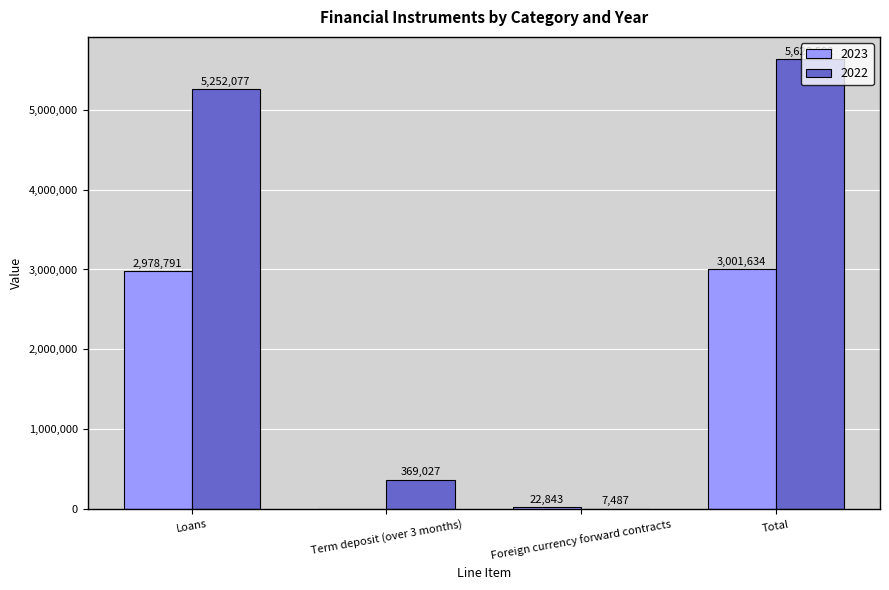

At which category is the sum across all series the highest?

Total